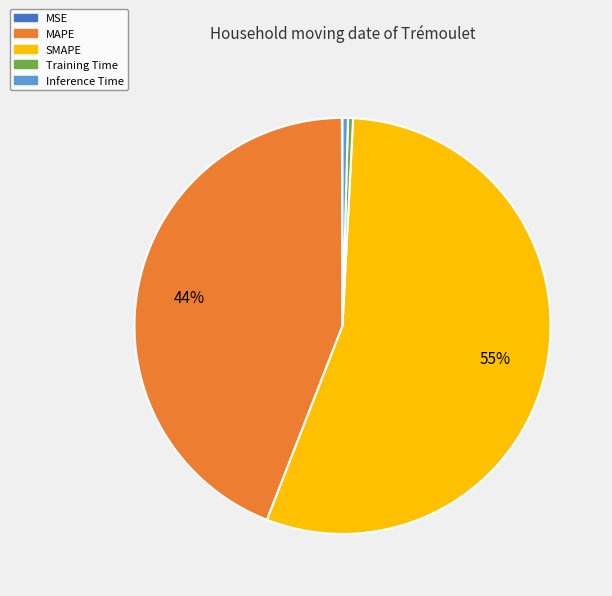

Does any single category account for the majority?

Yes